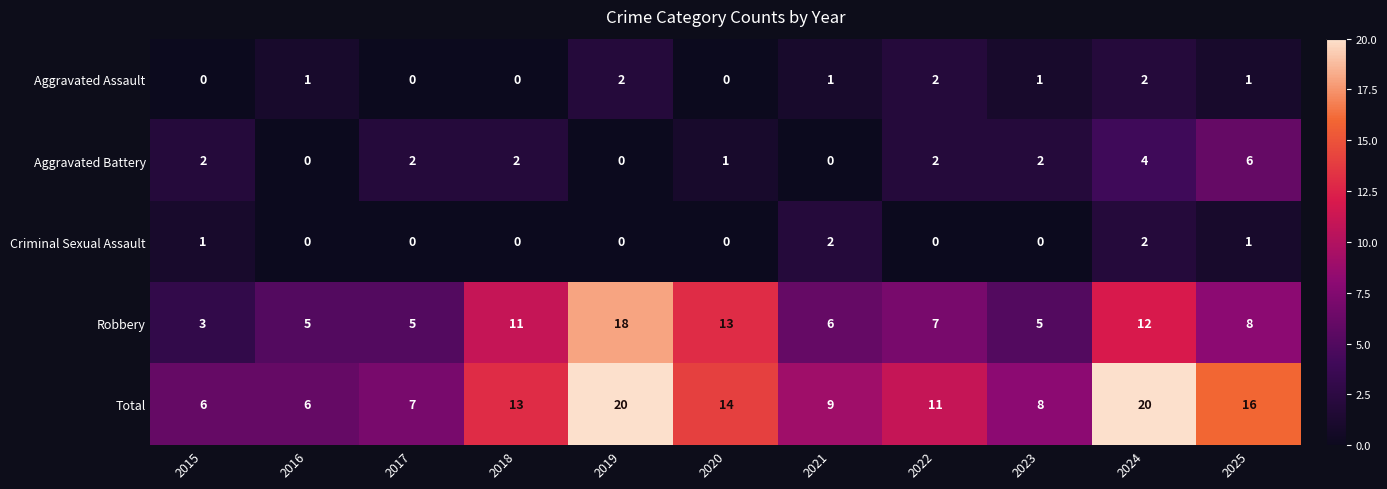

Is it true that Criminal Sexual Assault equals 0 at 2015?

False